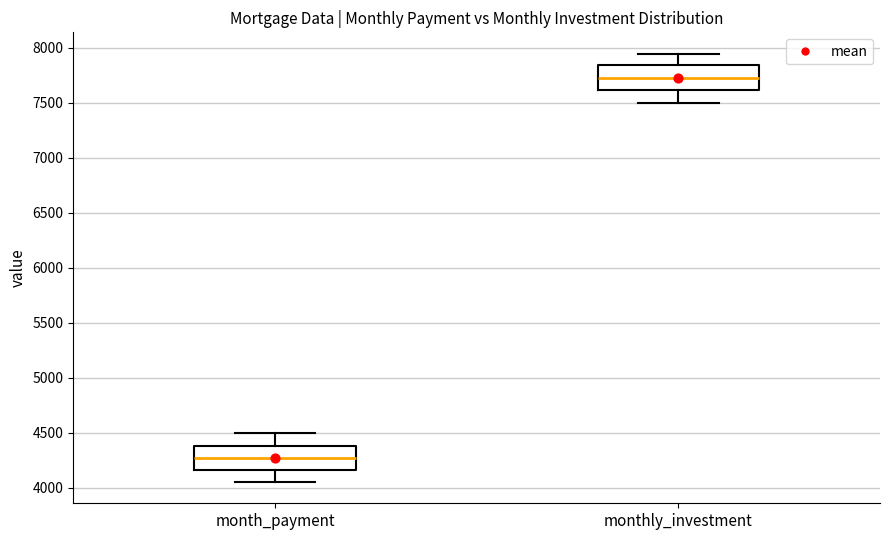

Reading left to right, read every box against the y-axis: the position of its median line, the range the box covers, and the ends of its whiskers. The values are not printed on the chart, so give them approximately, as read against the axis.

month_payment: median 4250, box 4150 to 4400, whiskers 4050 to 4500
monthly_investment: median 7750, box 7600 to 7850, whiskers 7500 to 7950